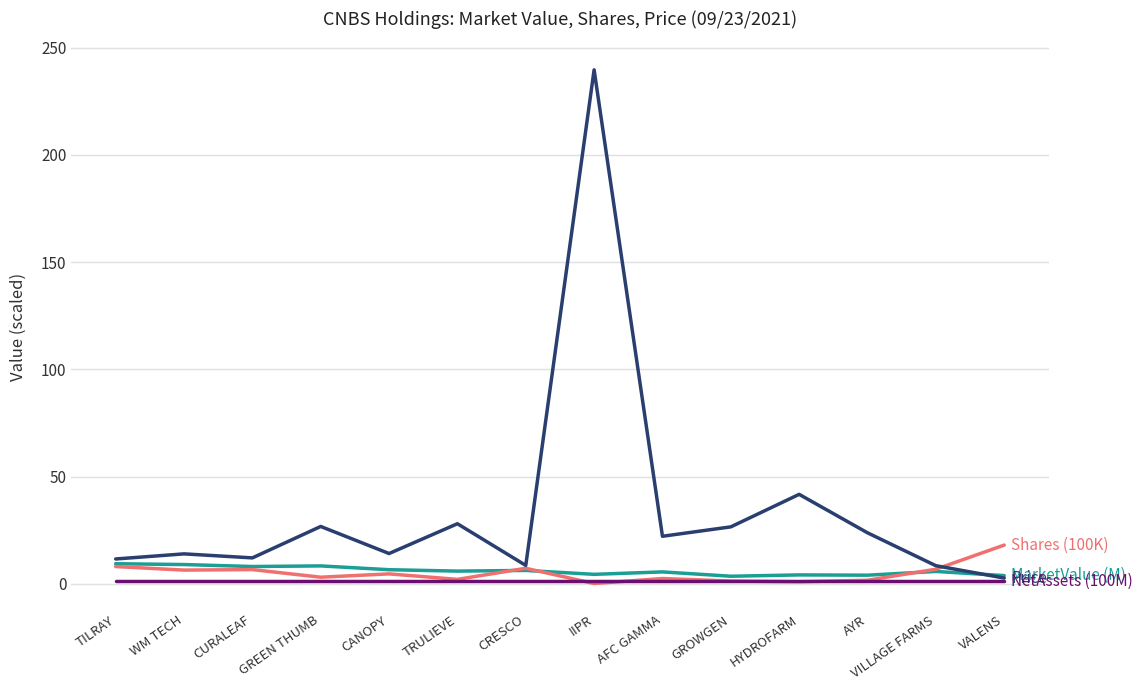

What is the maximum value shown in the chart?

239.7